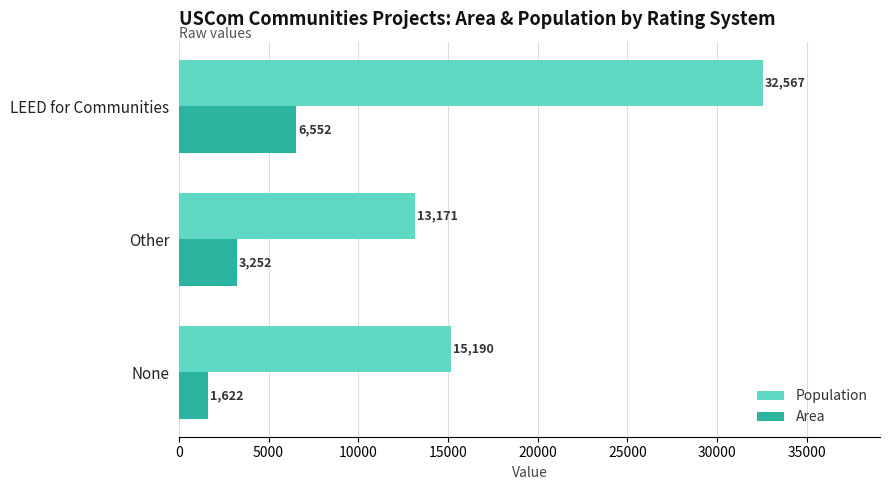

What are all the series names shown in the legend?

Population, Area